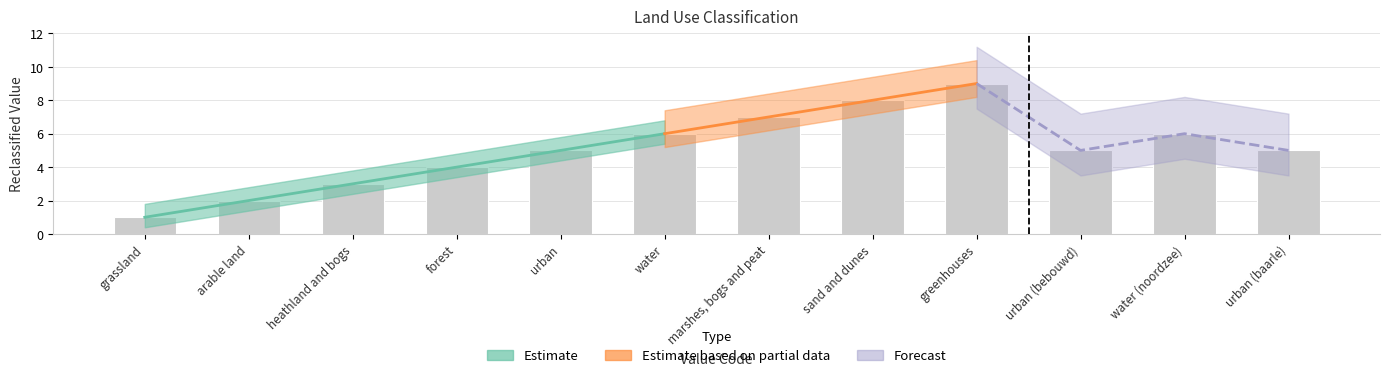

Rank the categories by value from highest to lowest.

greenhouses, sand and dunes, marshes, bogs and peat, water, water (noordzee), urban, urban (bebouwd), urban (baarle), forest, heathland and bogs, arable land, grassland